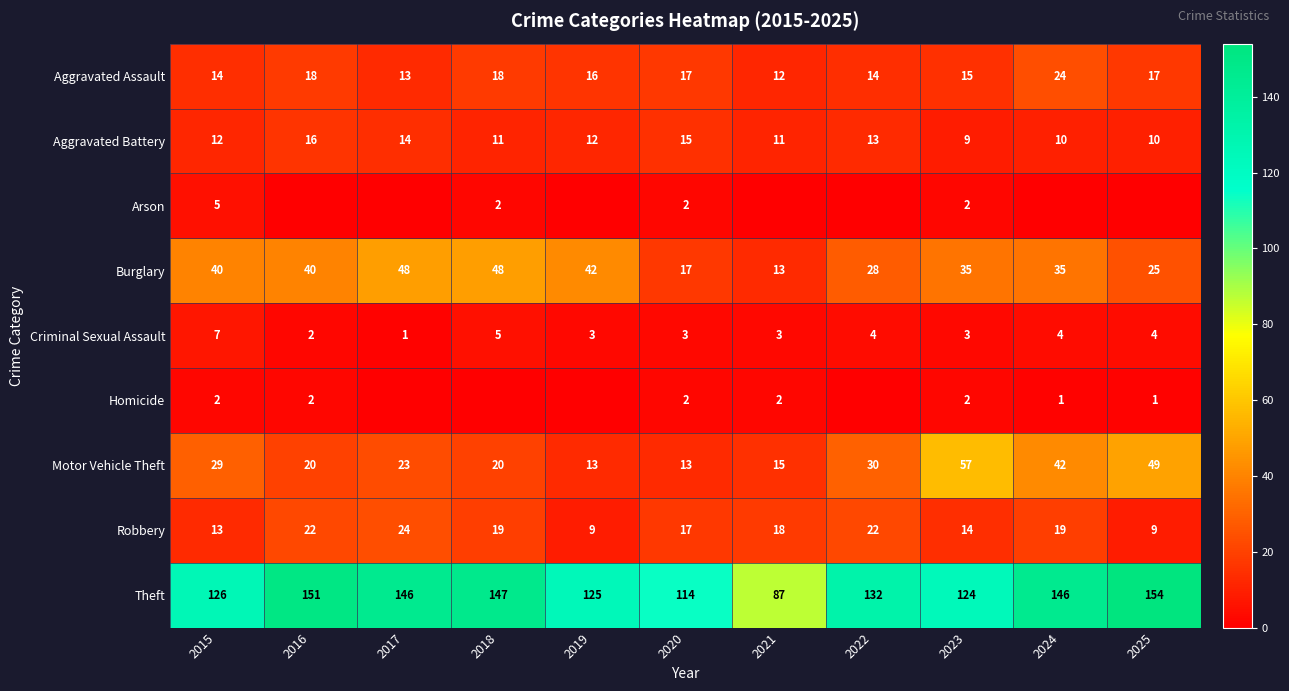

Where does the Criminal Sexual Assault series first go above 3?

2015